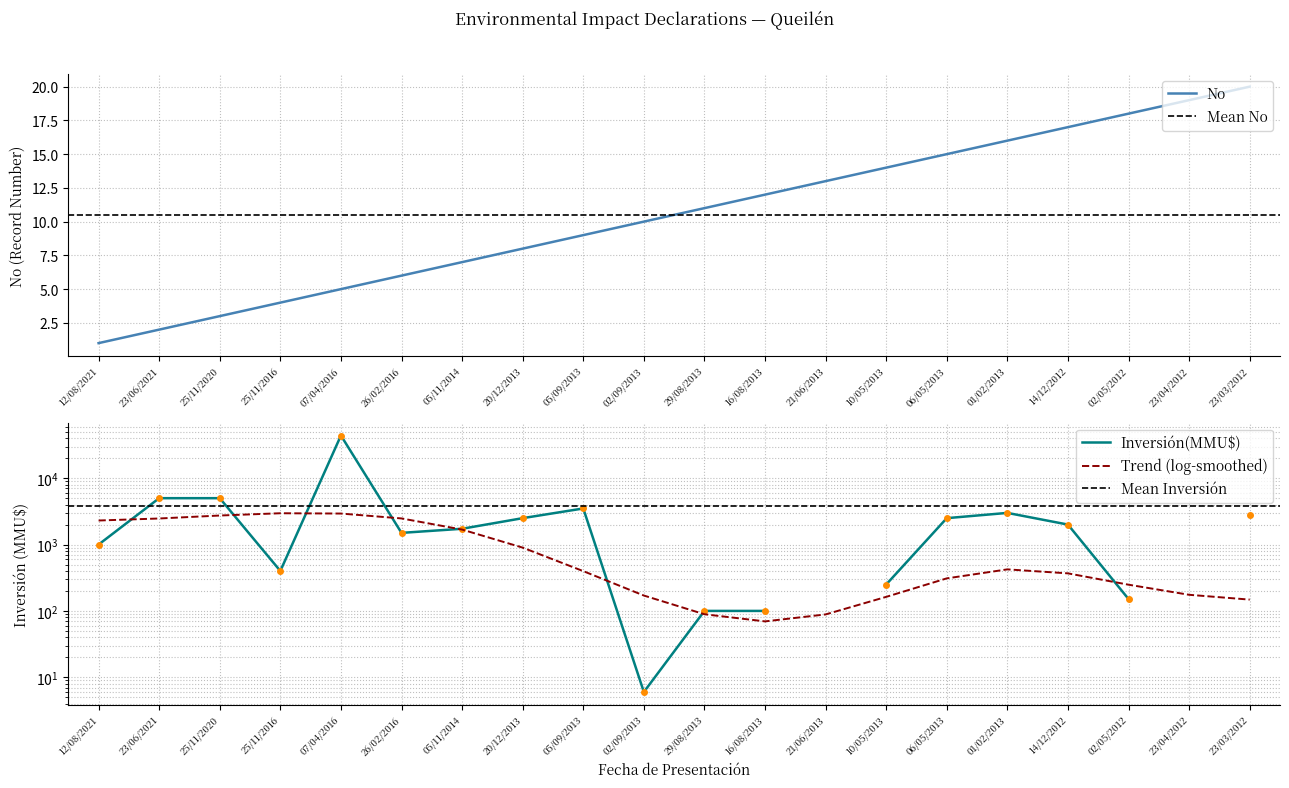

What is the minimum value shown in the chart?

1